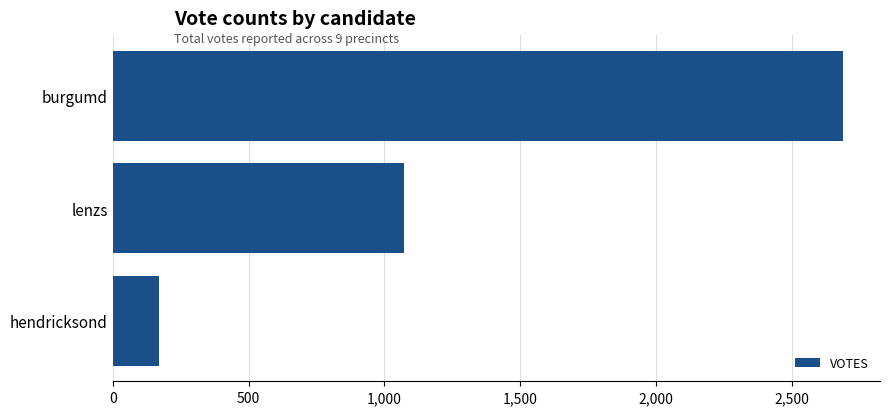

What is the difference between the maximum and minimum values?

2521